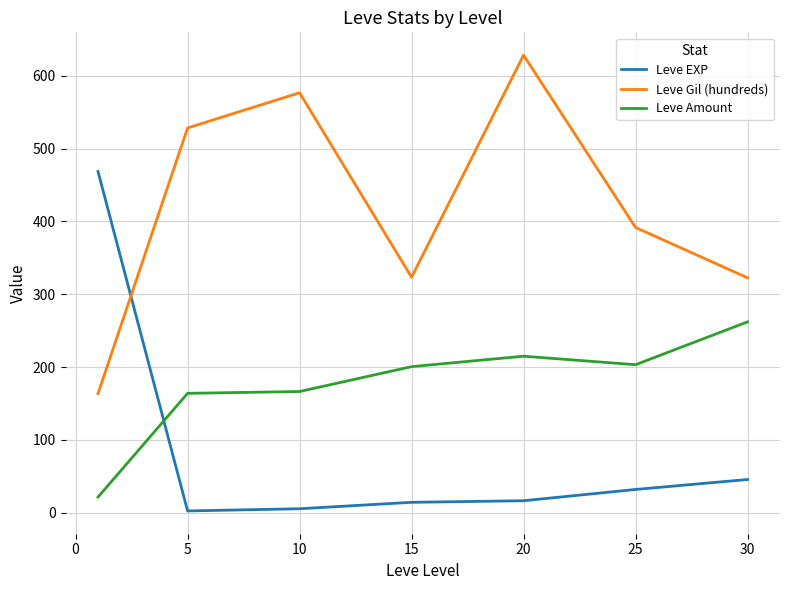

How many intersections are there between Leve Gil (hundreds) and Leve EXP?

1